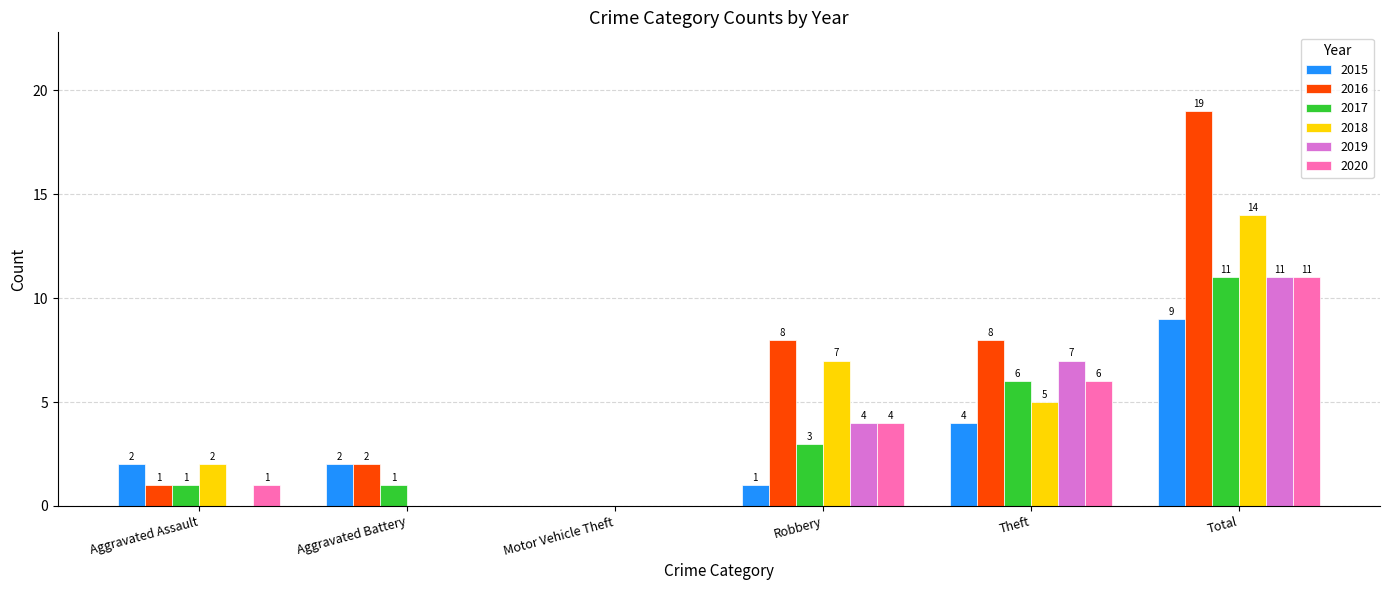

Which series has the largest total across all categories?

2016